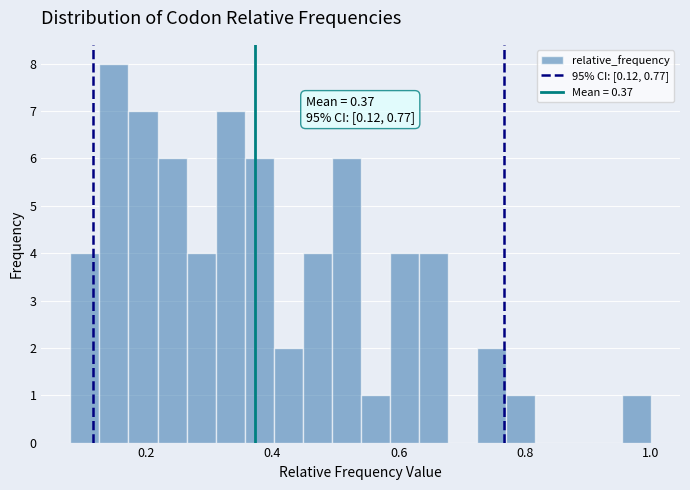

Around what value on the x-axis is the tallest bar? Give the approximate position of its centre, as read against the axis.

0.14